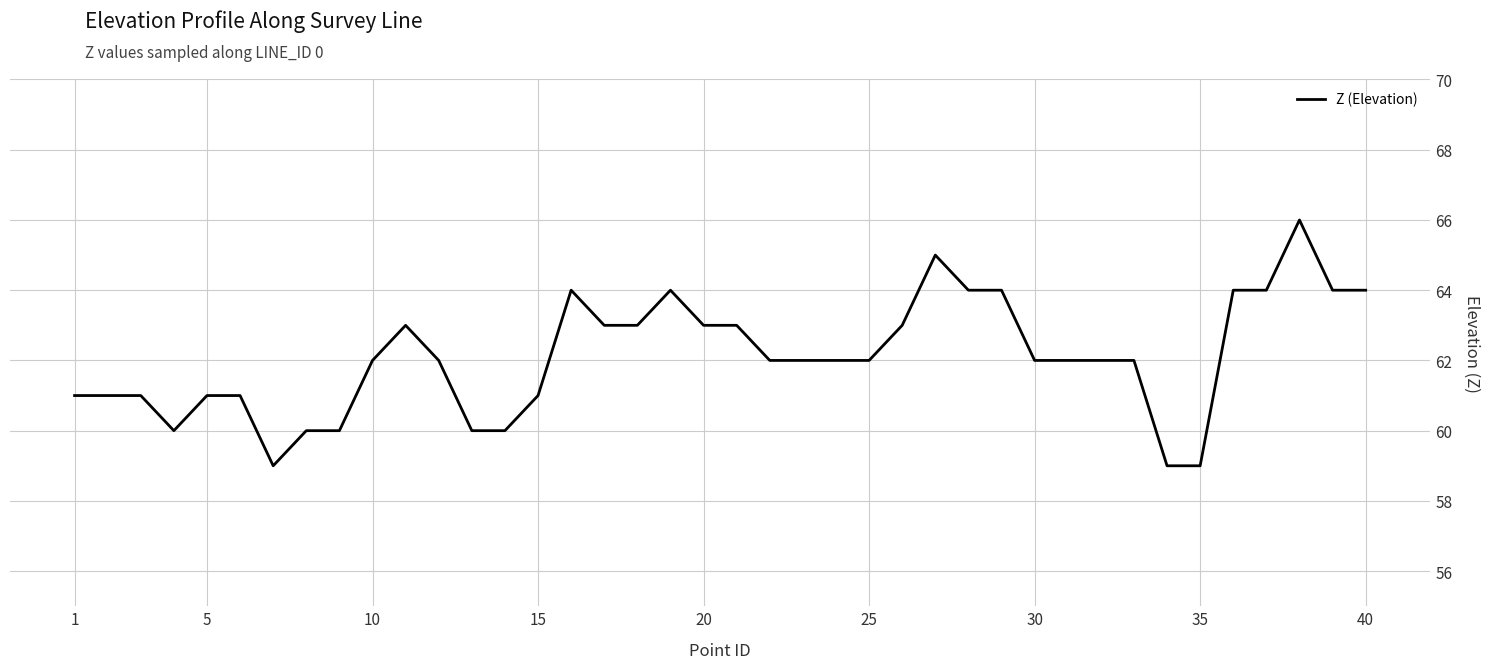

Count the values in the range 61 to 64.

30